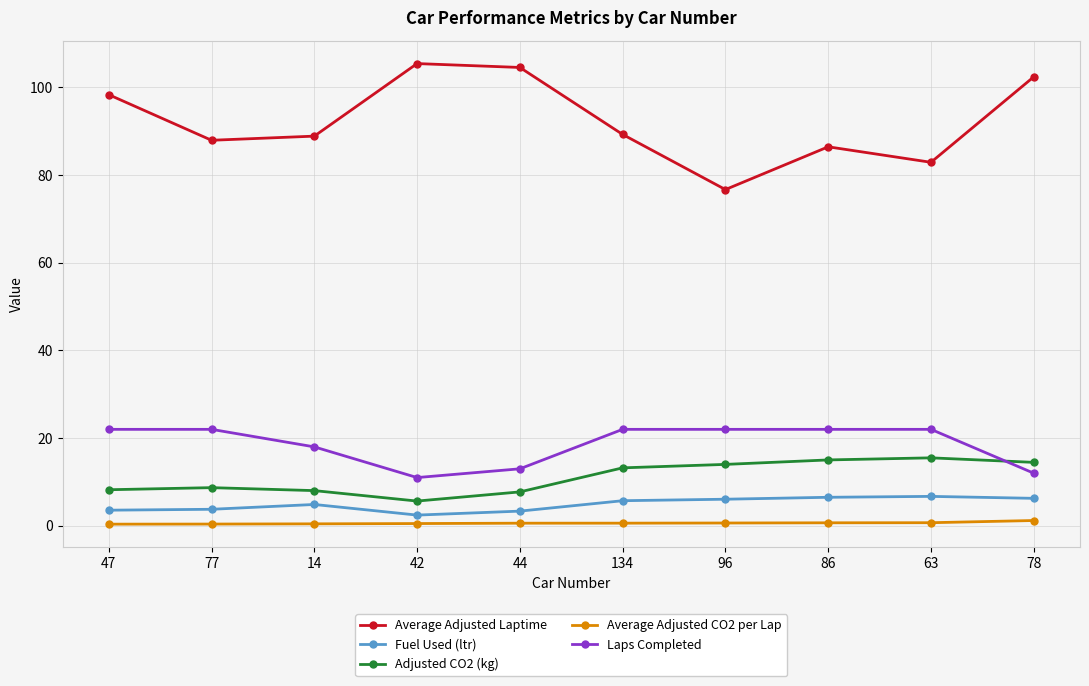

What is the average value of the Laps Completed series?

18.6